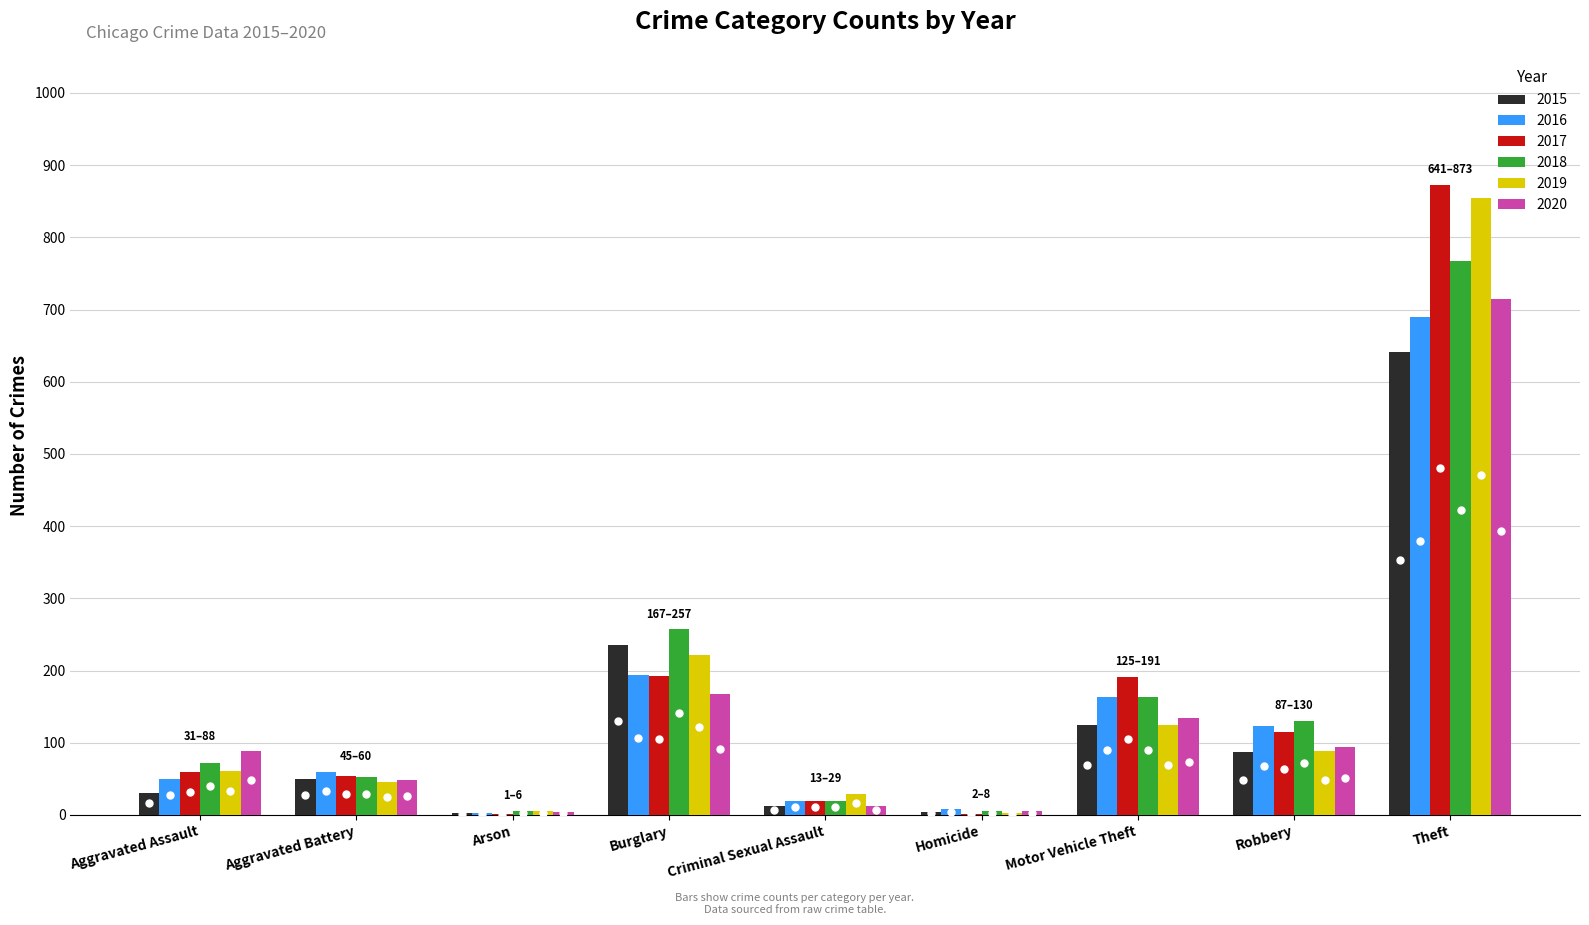

Which series changed the most between Motor Vehicle Theft and Theft?

2019